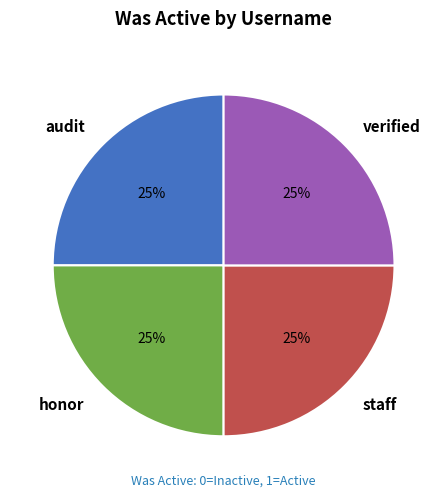

To the nearest percent, what percentage of the pie is honor?

25%